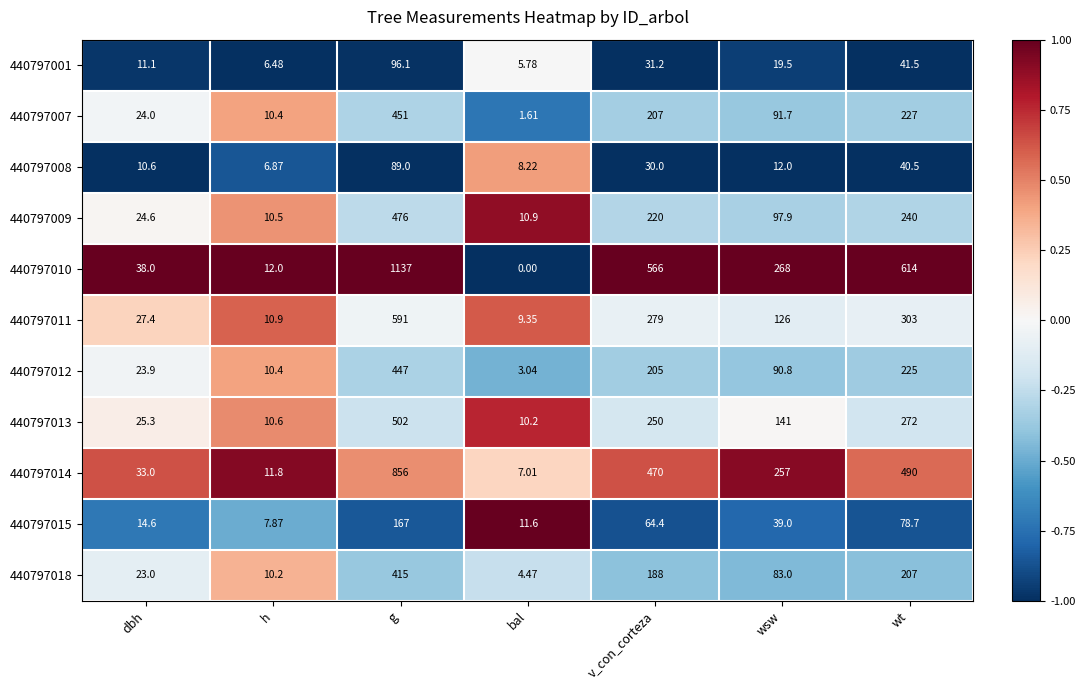

Where does the 440797008 series first go above 12?

g